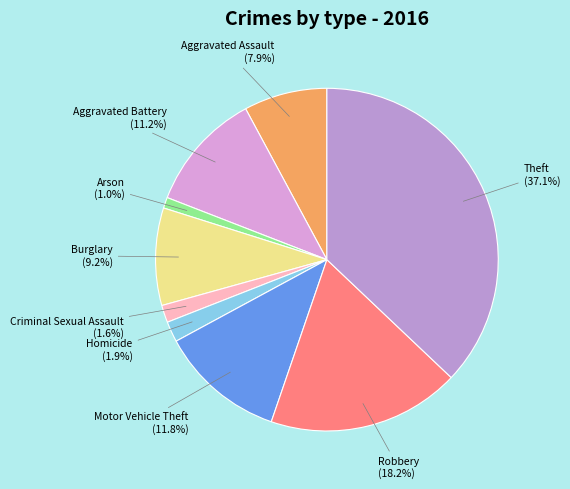

True or false: Robbery accounts for 31% of the total.

False